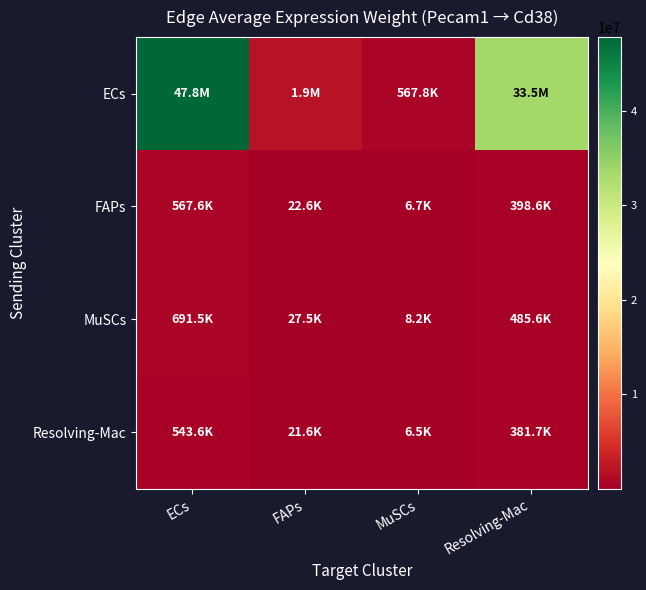

Reading right to left, list all the values displayed in this chart.

ECs: Resolving-Mac=33539414.7	MuSCs=567840.2	FAPs=1898798.3	ECs=47763898.0
FAPs: Resolving-Mac=398561.2	MuSCs=6747.9	FAPs=22564.1	ECs=567596.0
MuSCs: Resolving-Mac=485575.5	MuSCs=8221.1	FAPs=27490.3	ECs=691514.2
Resolving-Mac: Resolving-Mac=381735.4	MuSCs=6463.0	FAPs=21611.5	ECs=543634.1